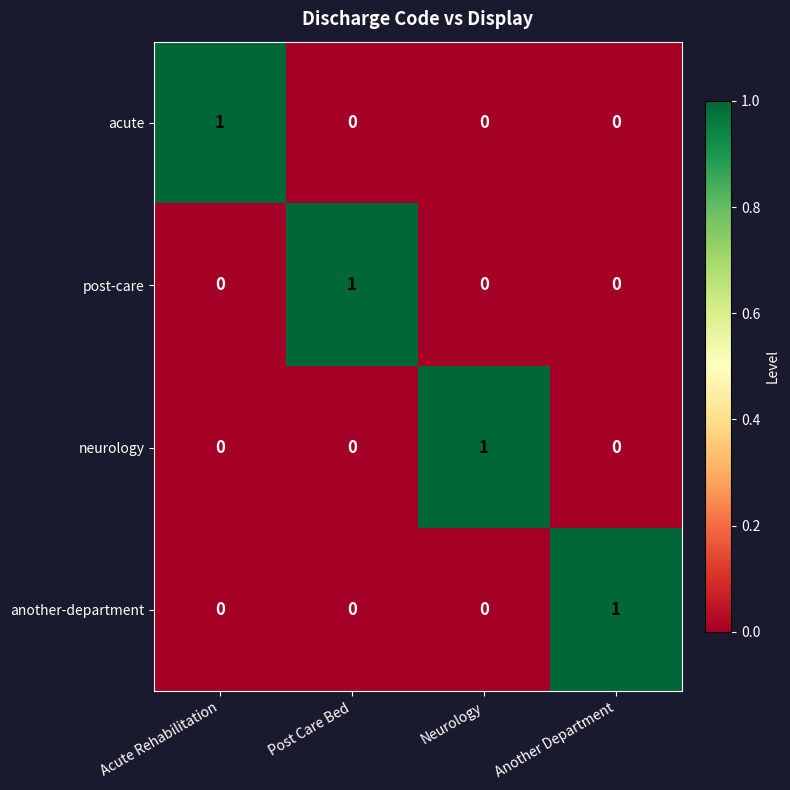

How many values in acute are above zero?

1